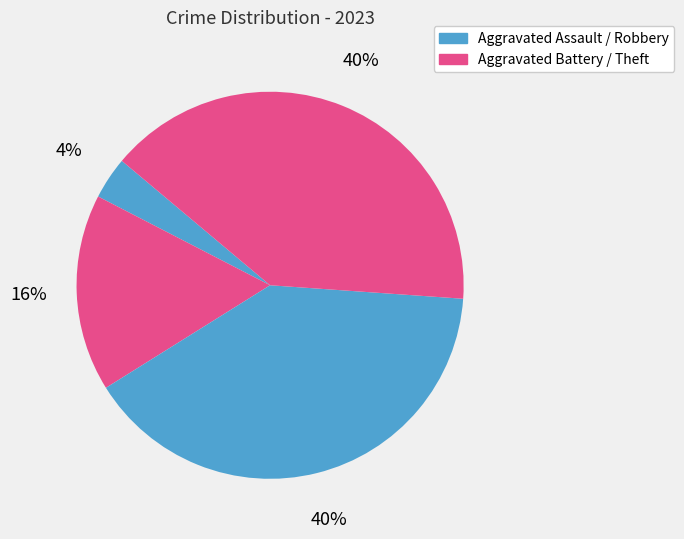

How many segments does this pie chart have?

4